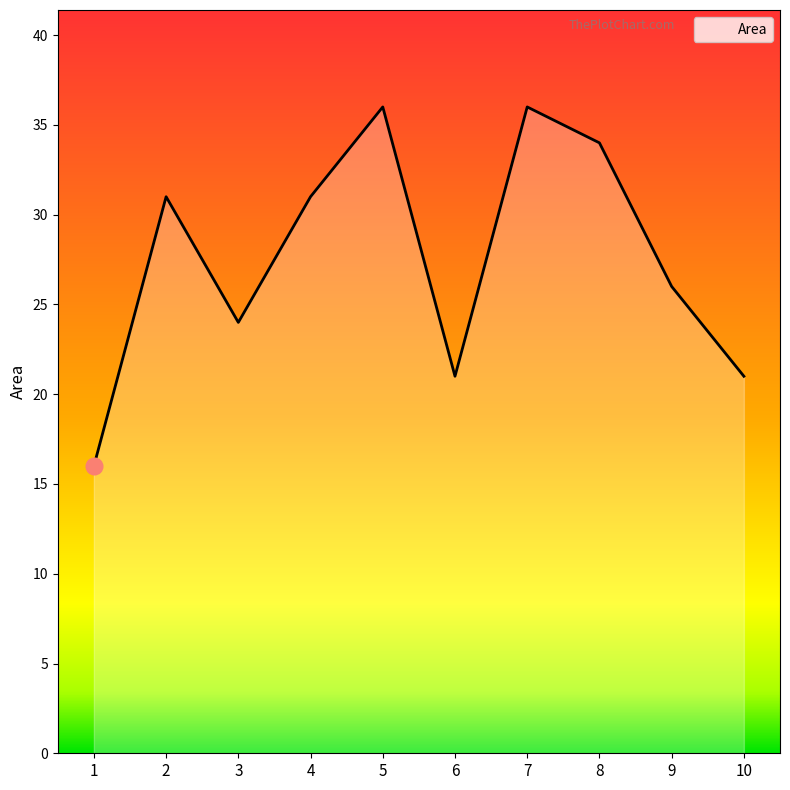

What is the sum of all values?

276